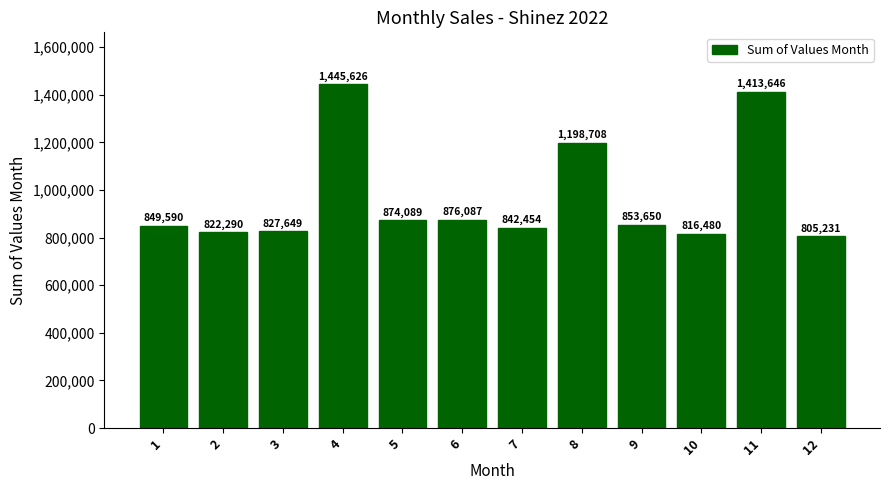

What is the value of the 7th bar from the left?

842454